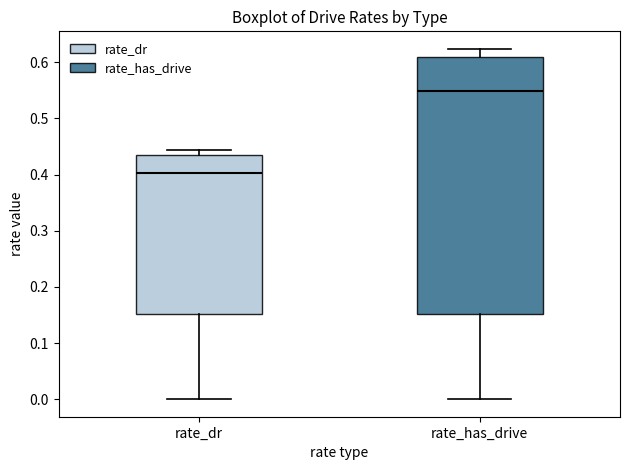

Where is the lower edge of the box for rate_dr on the y-axis? The values are not printed on the chart, so give them approximately, as read against the axis.

0.15